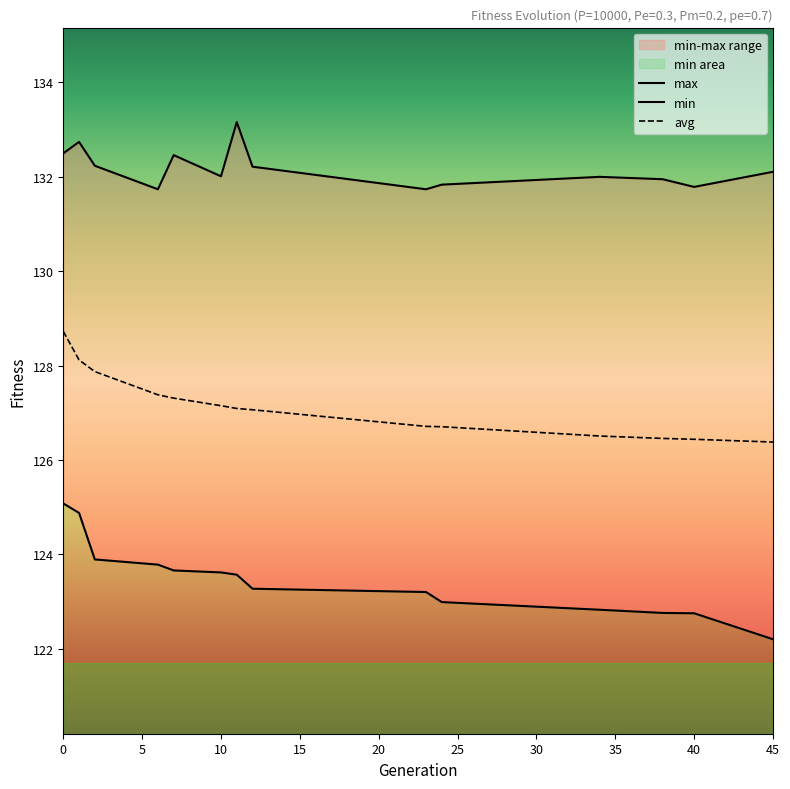

True or false: min and max cross at least once.

False